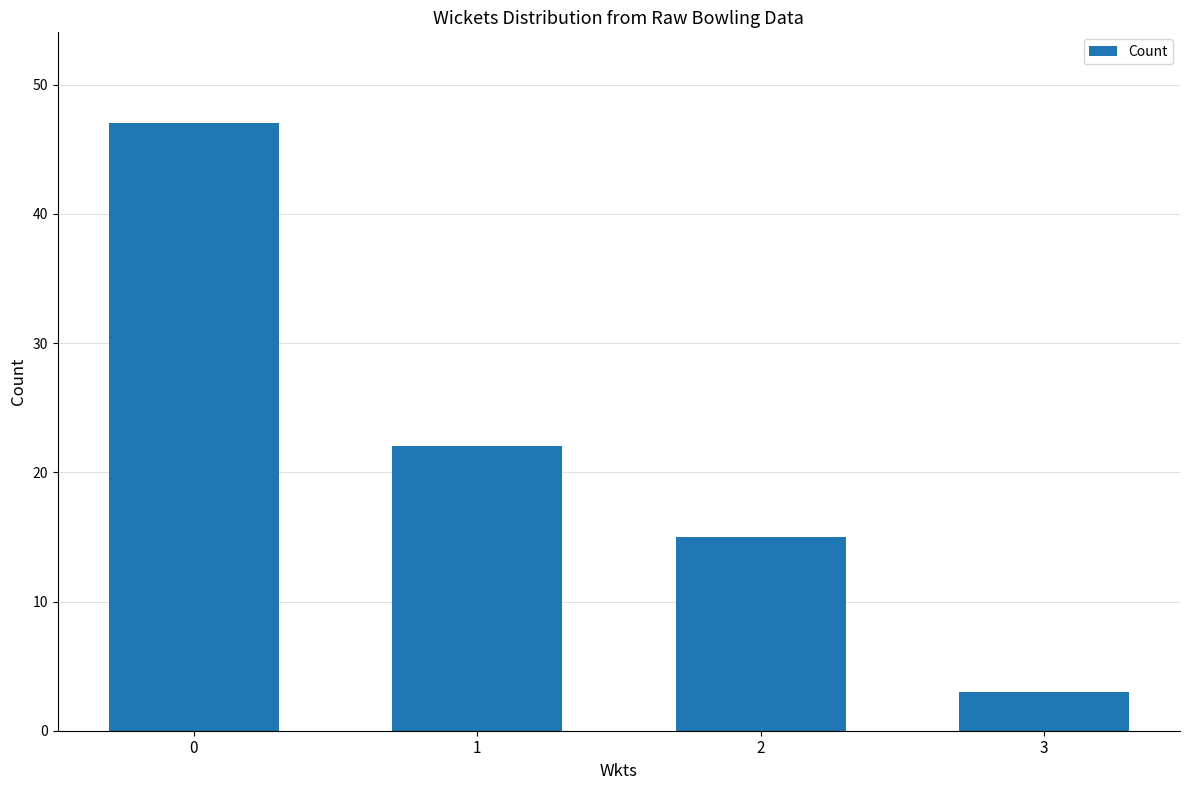

What is the ratio of the value at 3 to the value at 2?

0.2